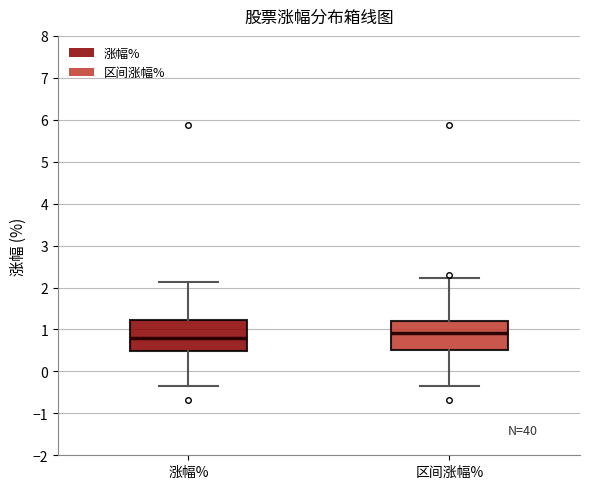

Reading left to right, transcribe this box plot: for each box, give where its median line is, the range the box spans, and where its two whiskers end, as read against the y-axis. The values are not printed on the chart, so give them approximately, as read against the axis.

涨幅%: median 0.8, box 0.5 to 1.2, whiskers -0.3 to 2.1
区间涨幅%: median 0.9, box 0.5 to 1.2, whiskers -0.3 to 2.2